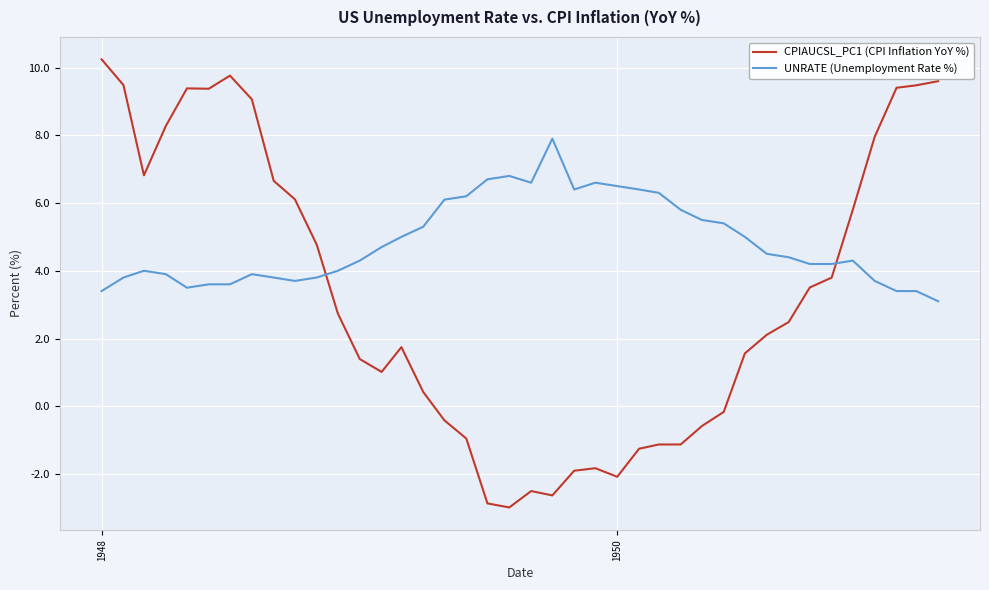

What is the average value of the CPIAUCSL_PC1 (CPI Inflation YoY %) series?

3.3